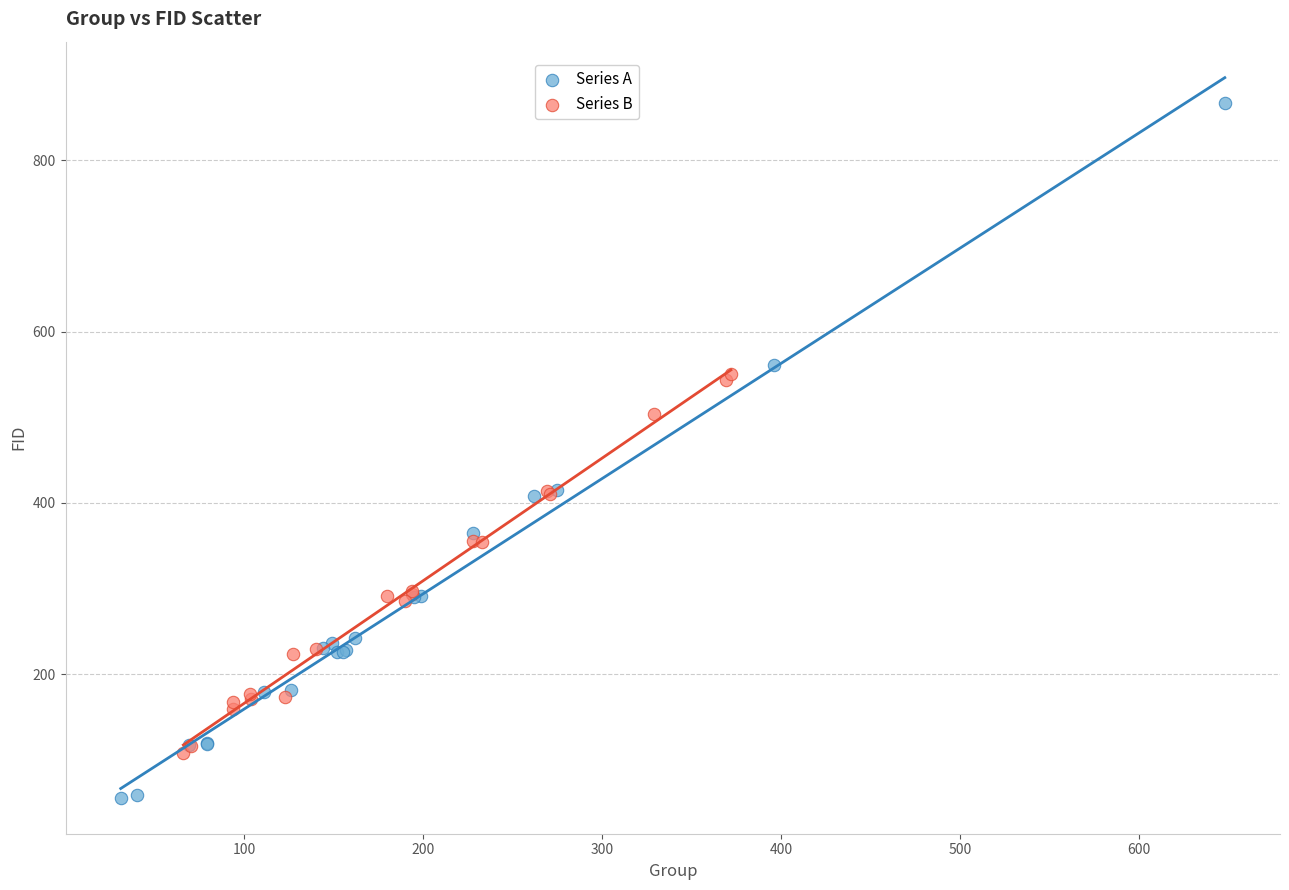

Which series reaches the maximum Y coordinate?

Series A